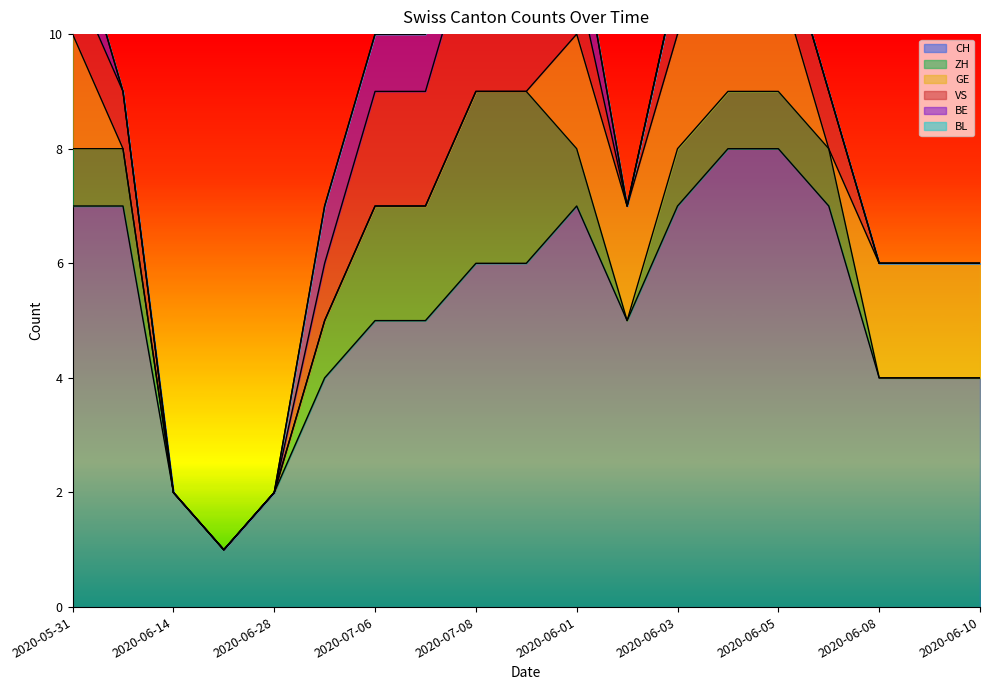

What is the label of the 6th point from the right?

2020-06-04